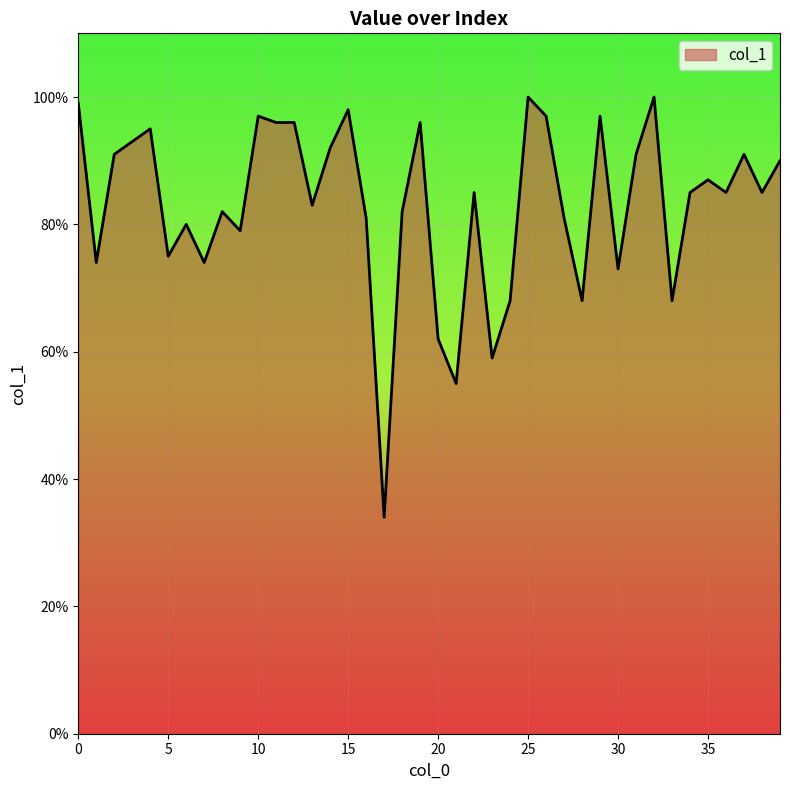

At which category does the data reach its first local peak?

4